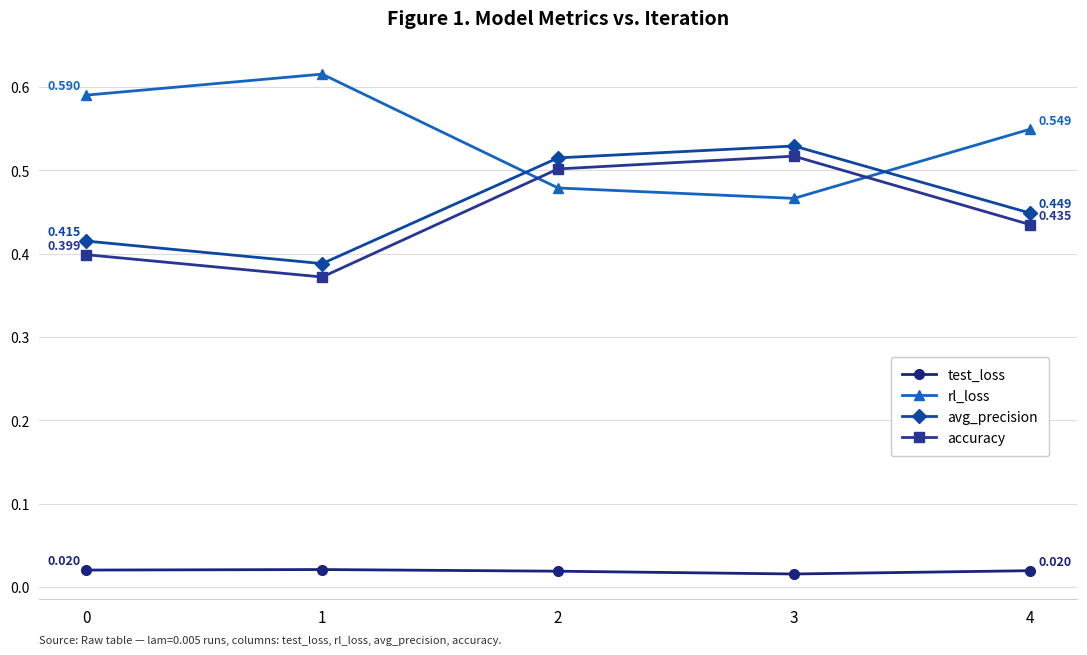

True or false: accuracy and rl_loss cross at least once.

True